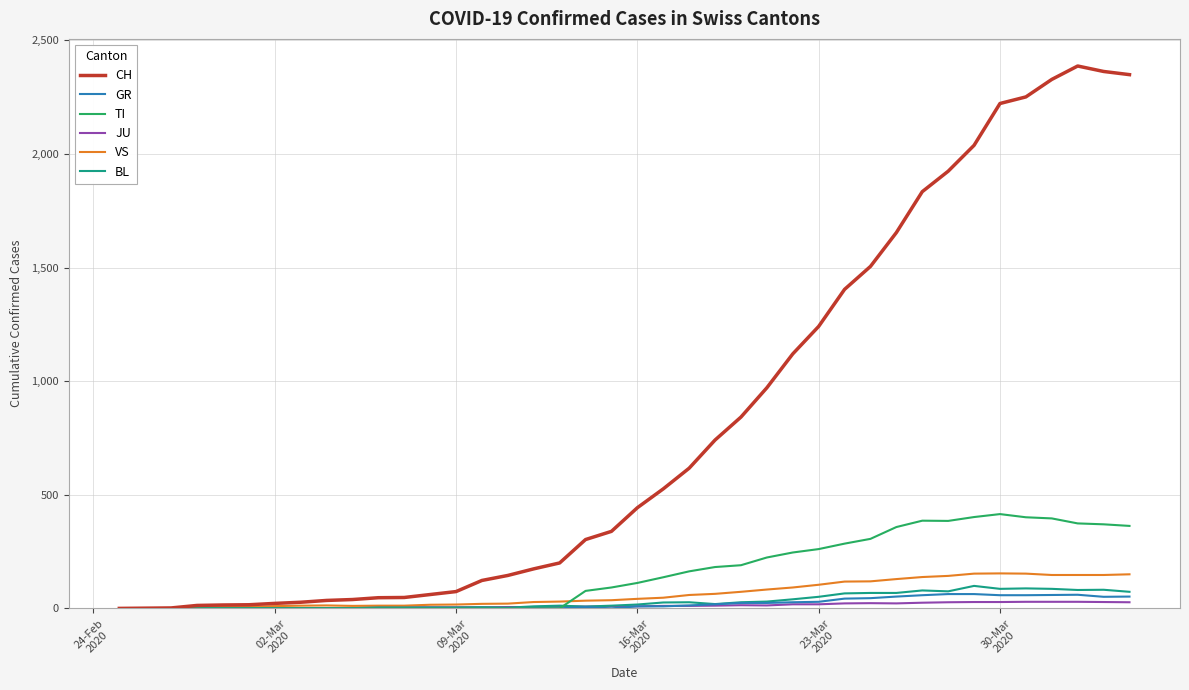

Which series has the largest range (max minus min)?

CH